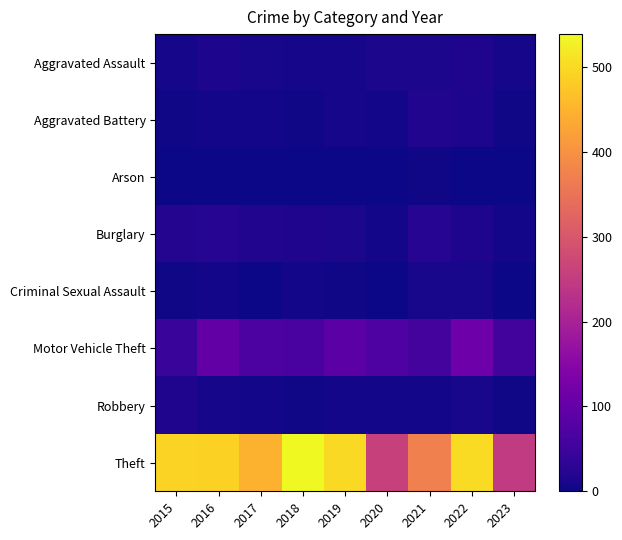

How many categories are shown in the chart?

9